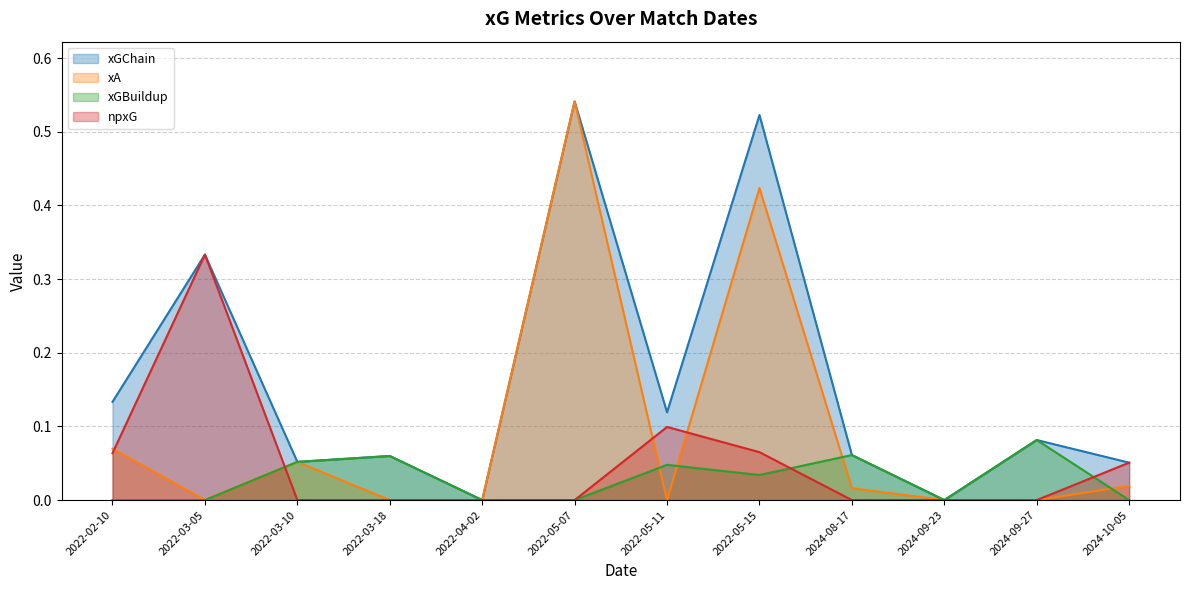

Reading right to left, what are all the values shown in this chart?

xGChain: 0.1	0.1	0.0	0.1	0.5	0.1	0.5	0.0	0.1	0.1	0.3	0.1
xA: 0.0	0.0	0.0	0.0	0.4	0.0	0.5	0.0	0.0	0.1	0.0	0.1
xGBuildup: 0.0	0.1	0.0	0.1	0.0	0.0	0.0	0.0	0.1	0.1	0.0	0.0
npxG: 0.1	0.0	0.0	0.0	0.1	0.1	0.0	0.0	0.0	0.0	0.3	0.1